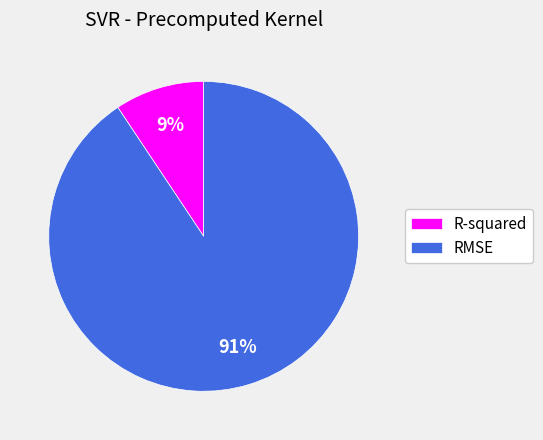

The R-squared slice represents 1% of the pie. True or false?

False